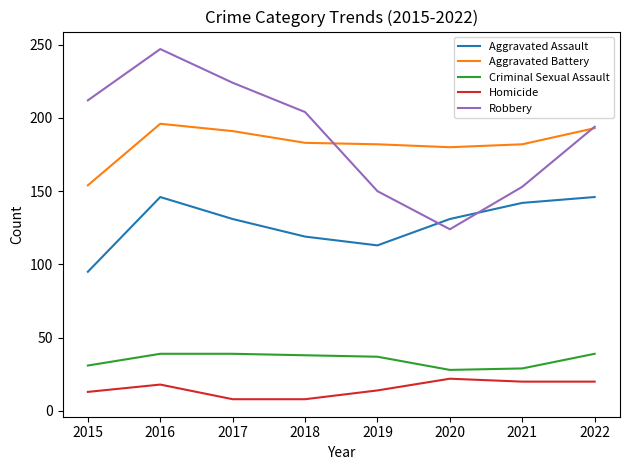

True or false: Homicide and Aggravated Battery cross at least once.

False